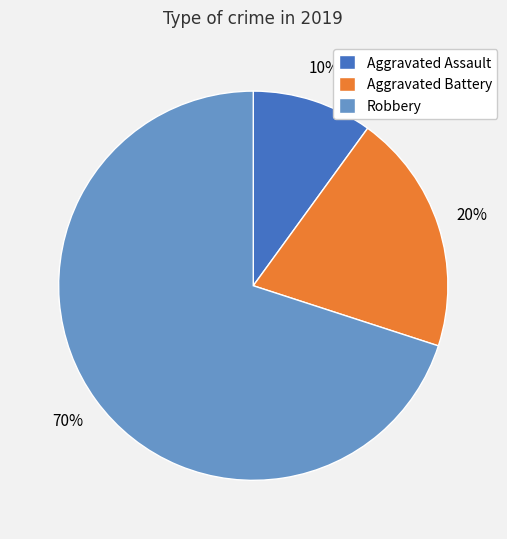

To the nearest percent, what is the average slice percentage?

33%